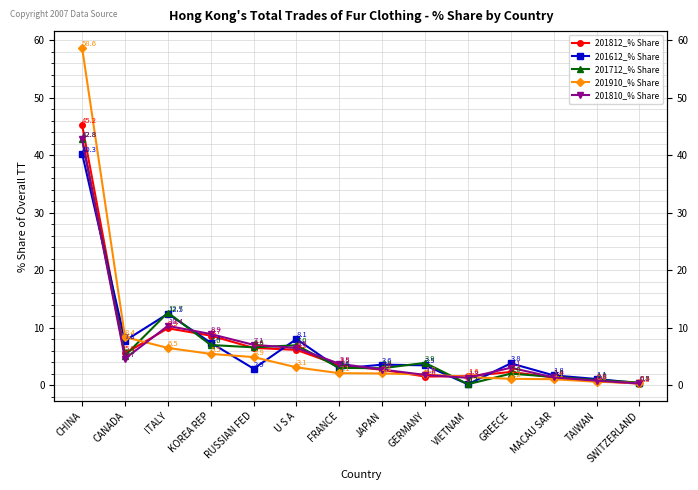

Is it true that 201910_% Share equals 1.9 at GERMANY?

True